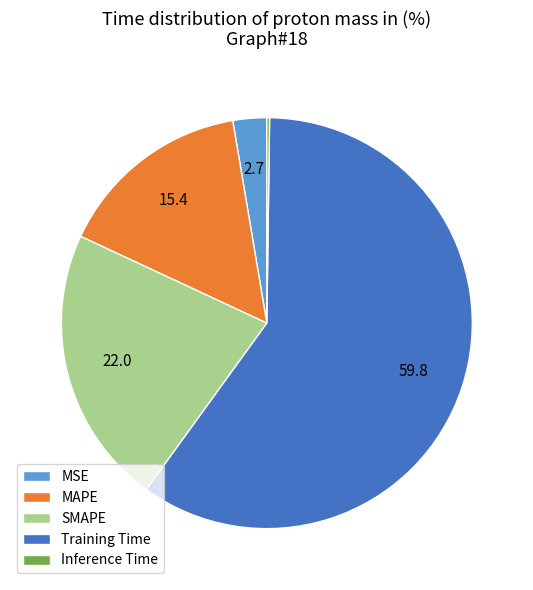

Which has a higher value, MAPE or Training Time?

Training Time